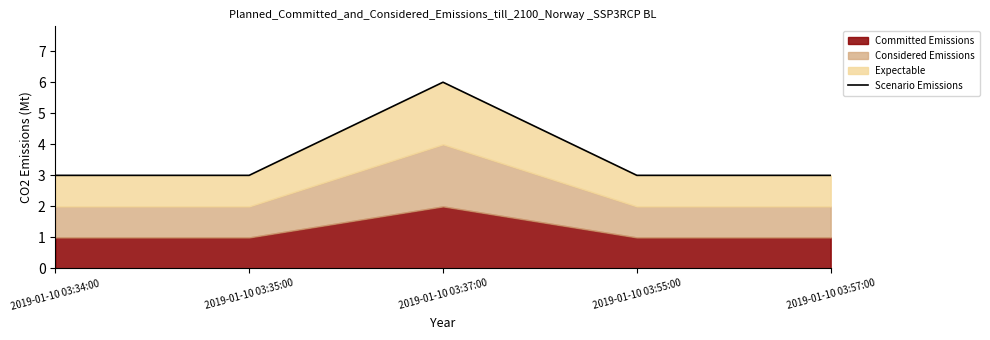

Reading left to right, what are all the values shown in this chart?

2019-01-10 03:34:00=3	2019-01-10 03:35:00=3	2019-01-10 03:37:00=6	2019-01-10 03:55:00=3	2019-01-10 03:57:00=3